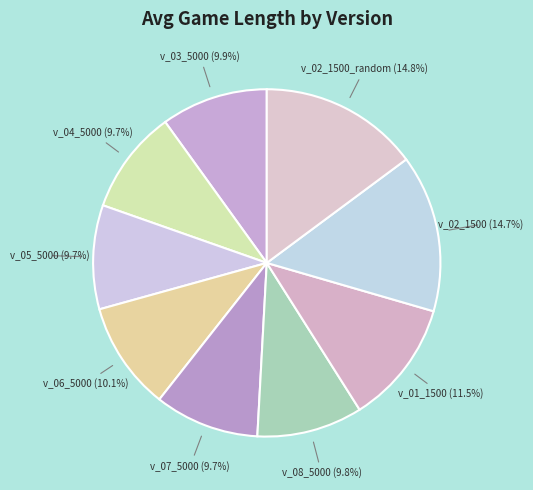

Between v_02_1500 and v_03_5000, which is larger?

v_02_1500